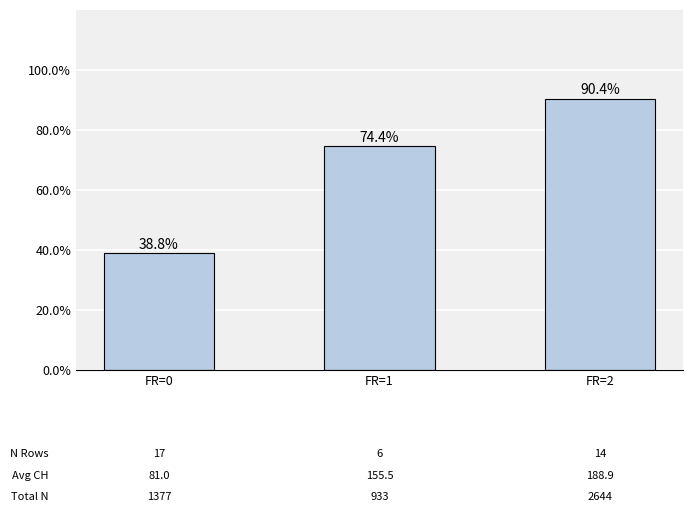

How many data points are less than 74?

1